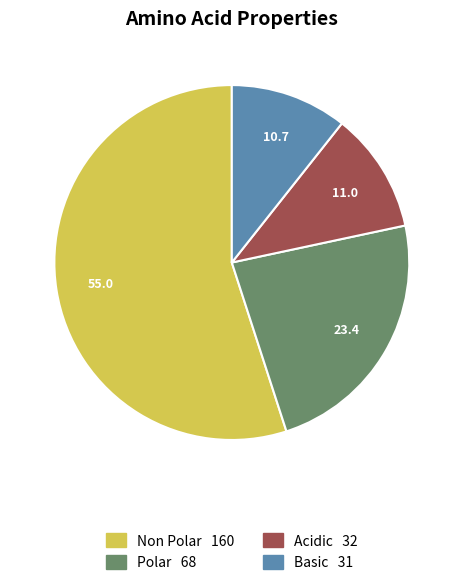

Does any single category account for the majority?

Yes